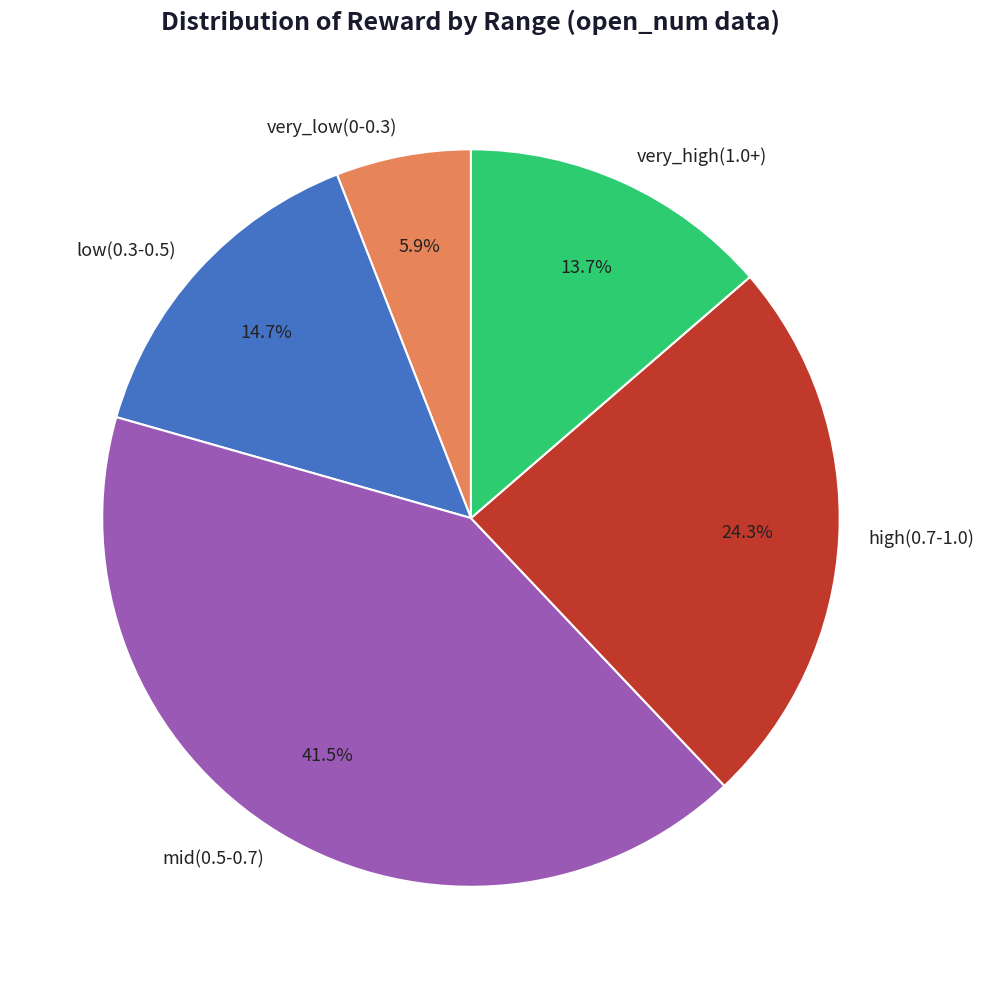

How much of the chart is everything except low(0.3-0.5)?

85.3%